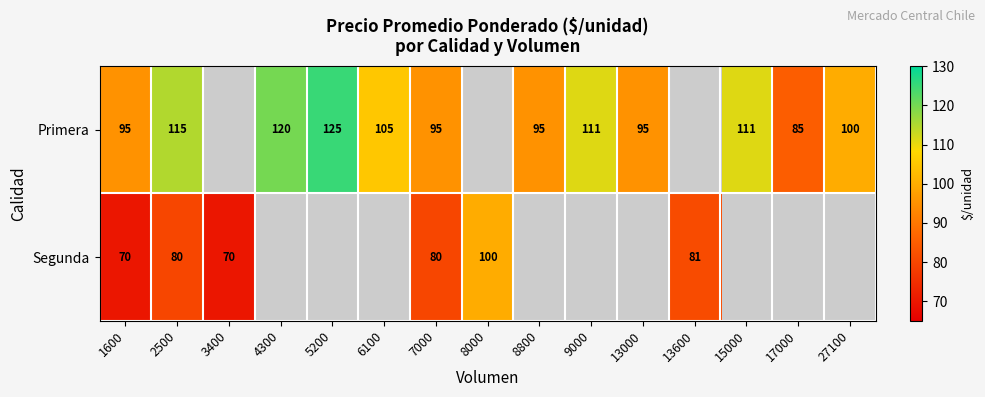

Is it true that Segunda equals 28 at 3400?

False